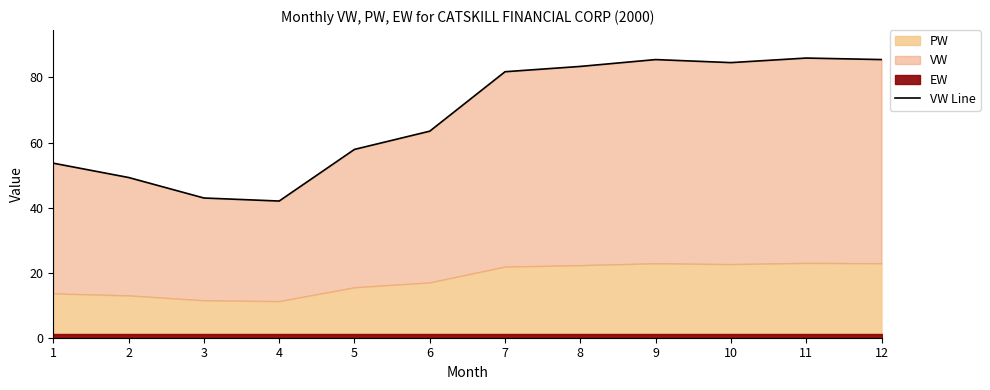

What is the sum of the values at 10 and 4?

126.6